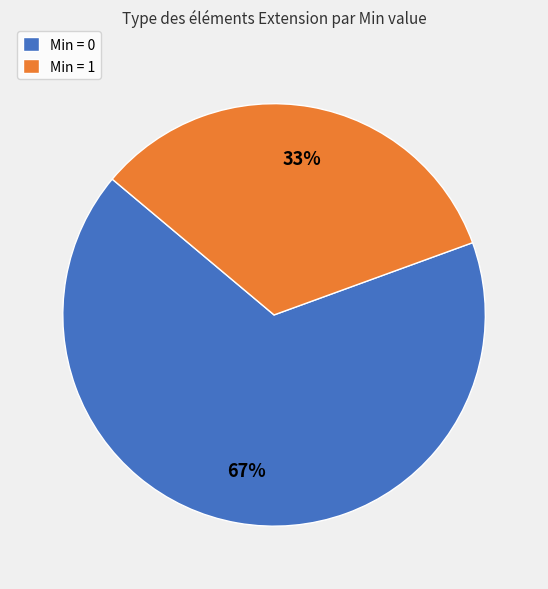

To the nearest percent, what portion does Min = 1 represent?

33%